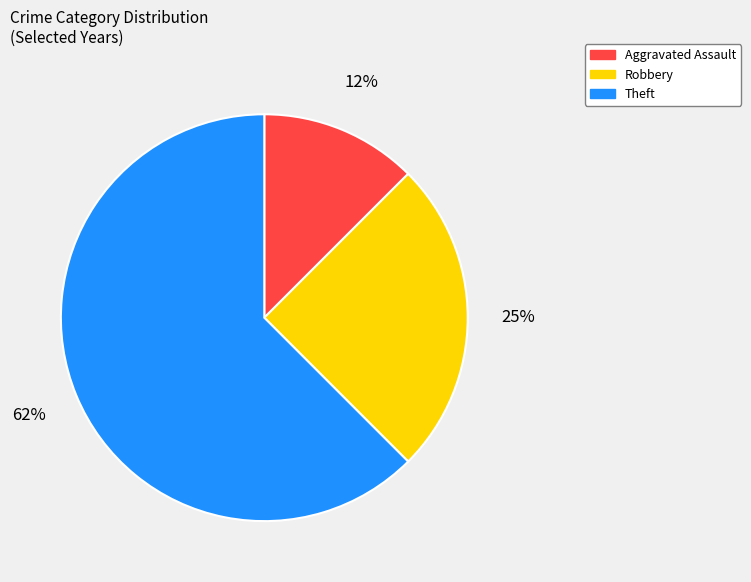

To the nearest percent, what percentage of the pie is Robbery?

25%